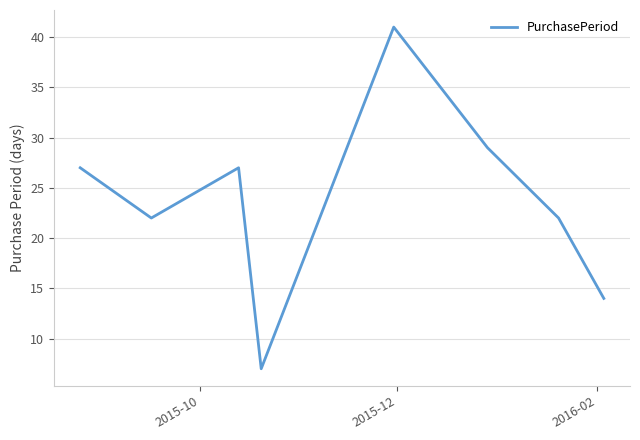

How many interior local peaks (higher than both neighbors) does the data have?

2